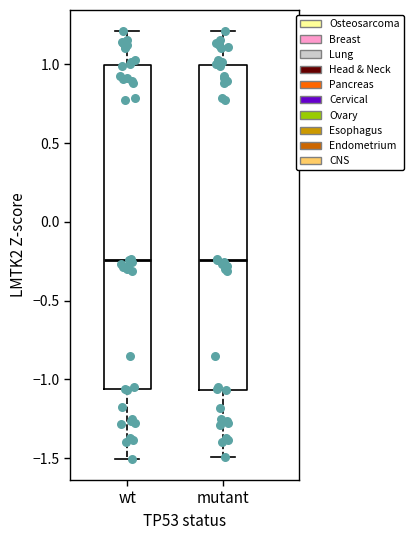

Reading left to right, read every box against the y-axis: the position of its median line, the range the box covers, and the ends of its whiskers. The values are not printed on the chart, so give them approximately, as read against the axis.

wt: median -0.25, box -1.05 to 1.00, whiskers -1.50 to 1.20
mutant: median -0.25, box -1.05 to 1.00, whiskers -1.50 to 1.20